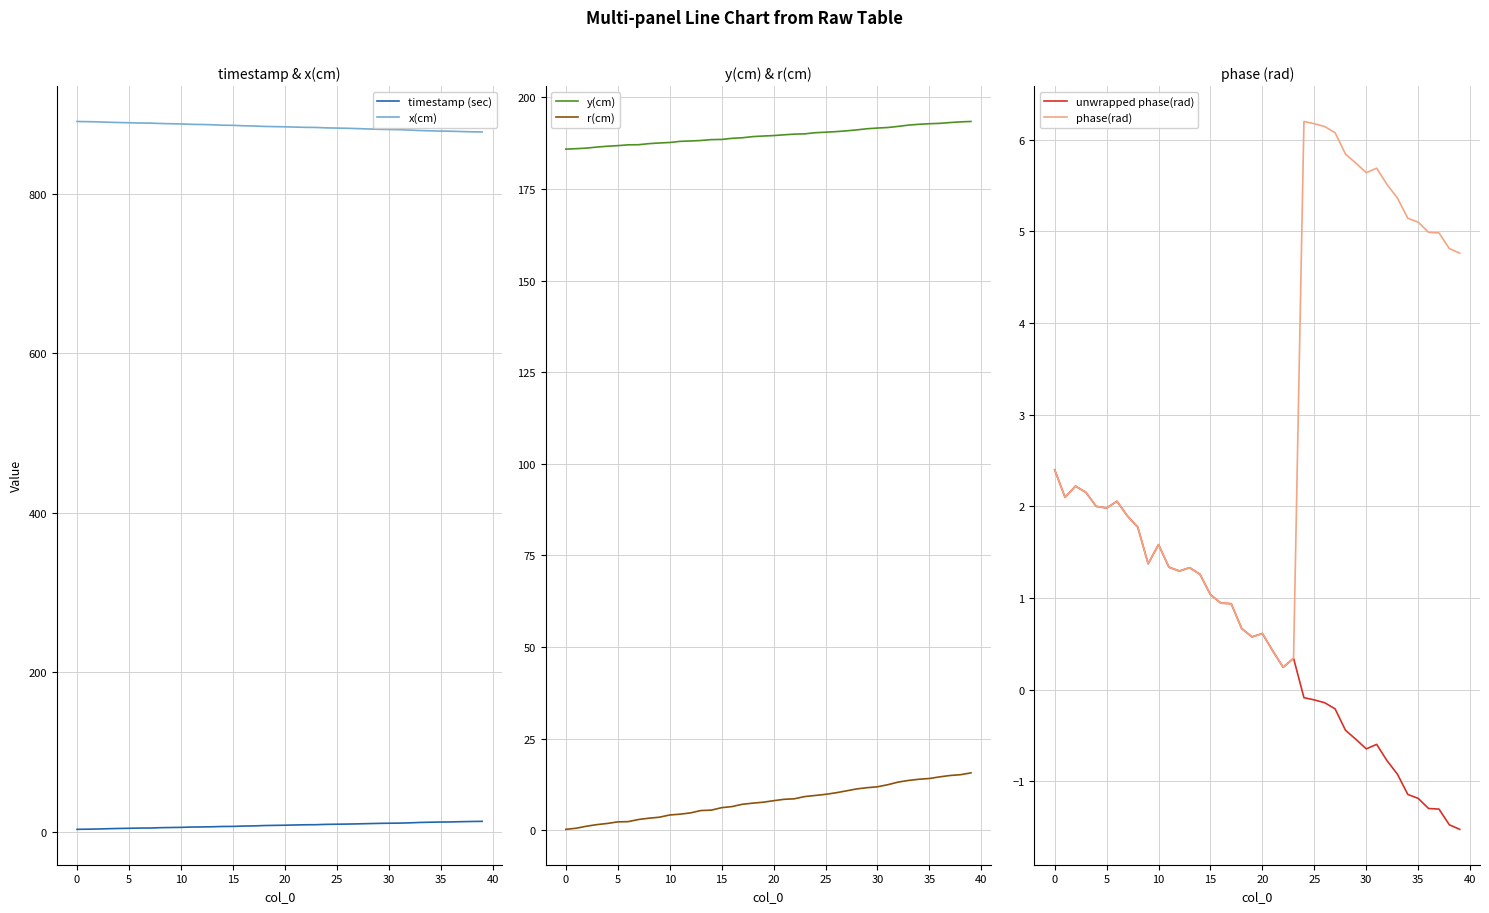

What is the maximum value for x(cm)?

891.0